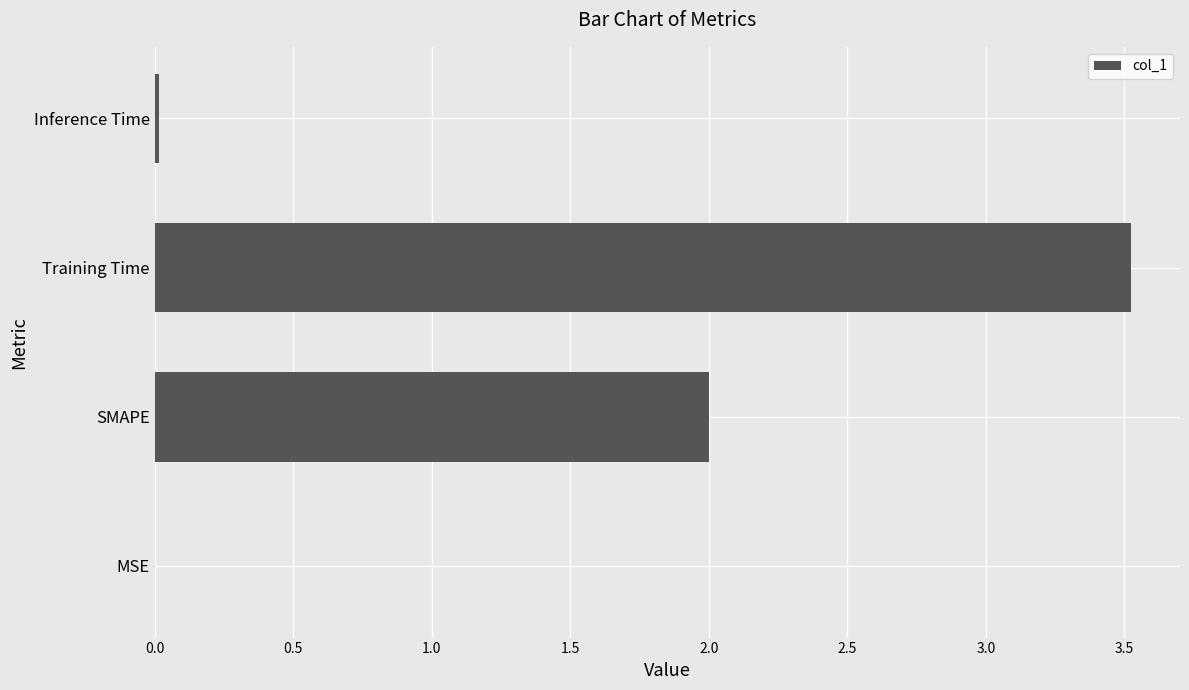

Between MSE and SMAPE, which is larger?

SMAPE